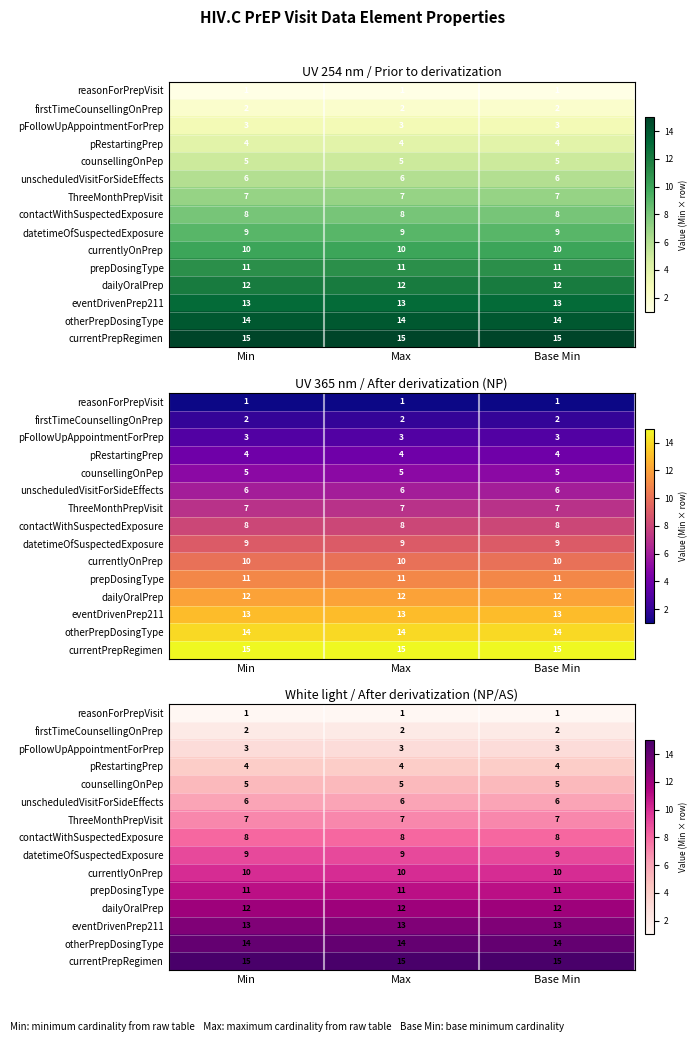

The value of unscheduledVisitForSideEffects at Max is 8. True or false?

False